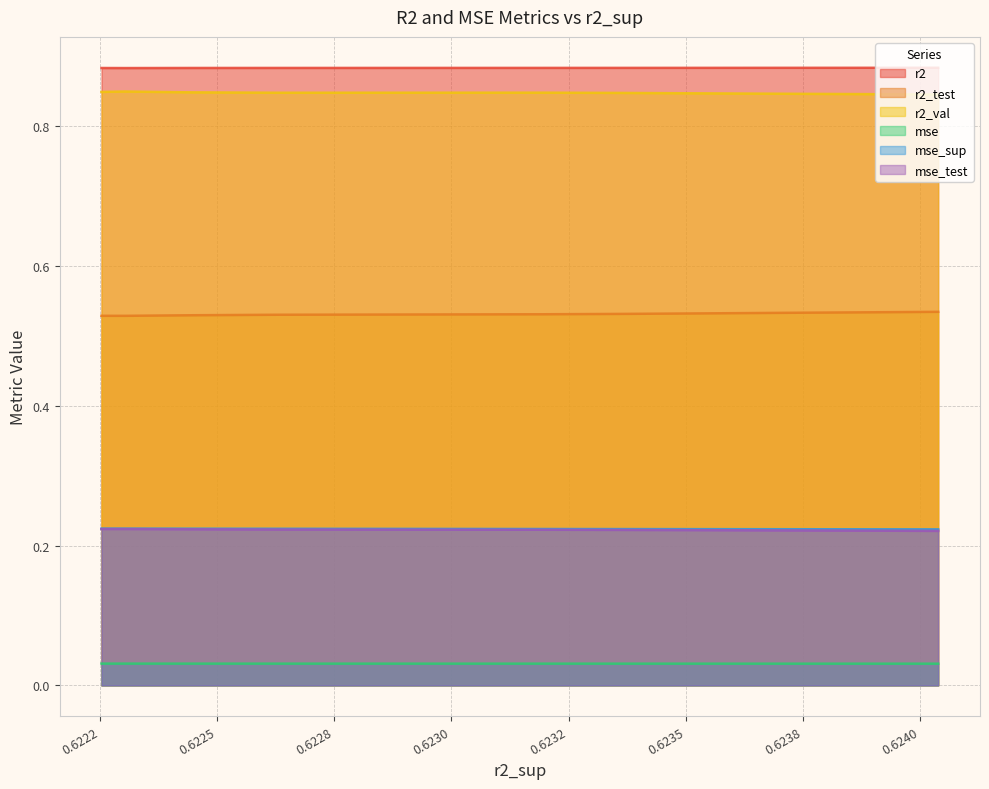

True or false: mse_sup has more than 0 points higher than both neighbors.

True